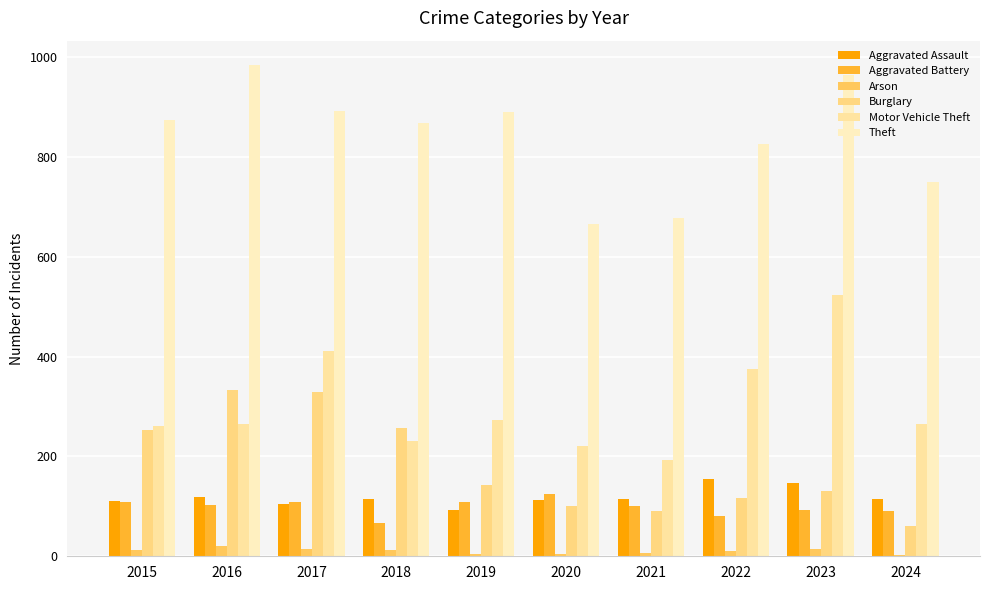

How many series are shown in this chart?

6